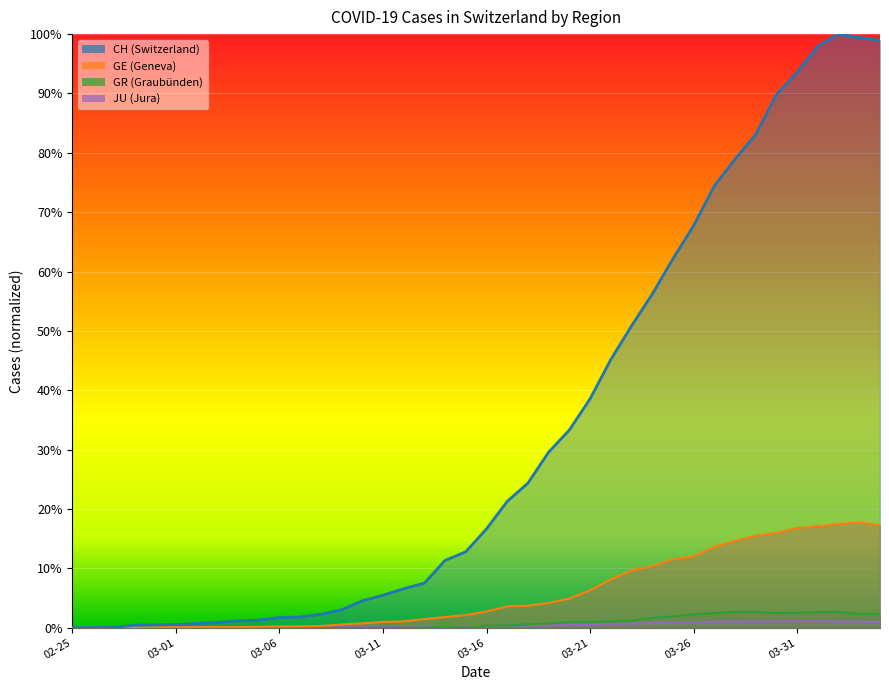

True or false: GR and CH cross at least once.

False